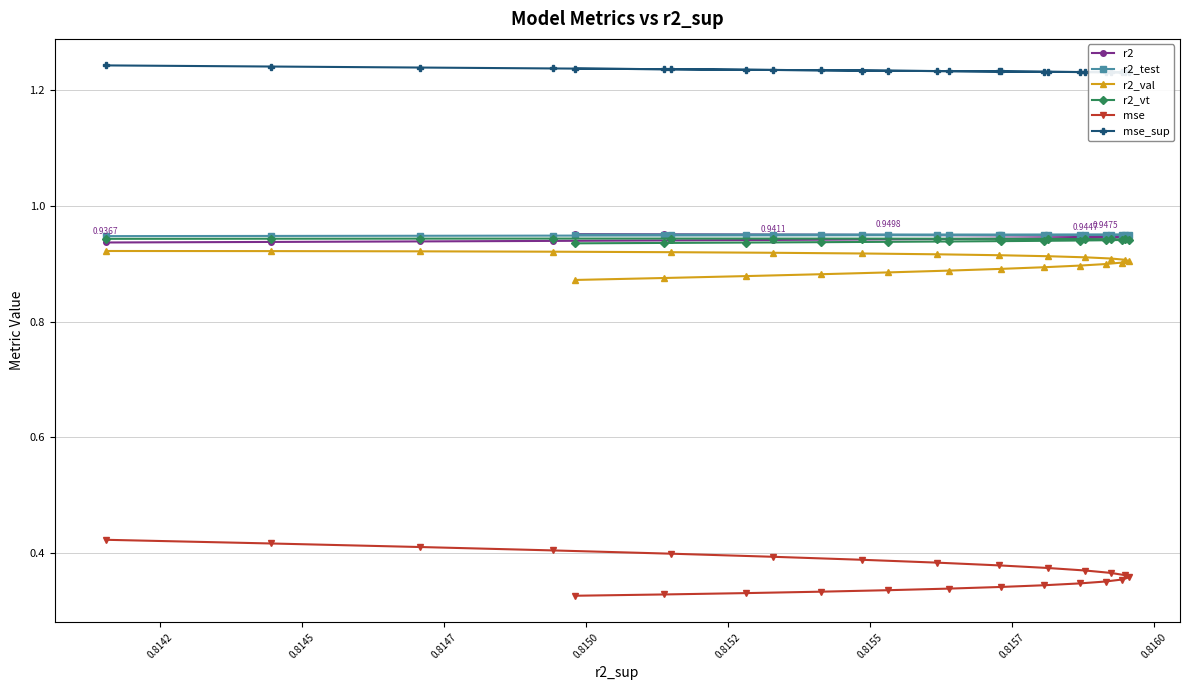

True or false: mse has a value of 0.4 at 0.8147.

True